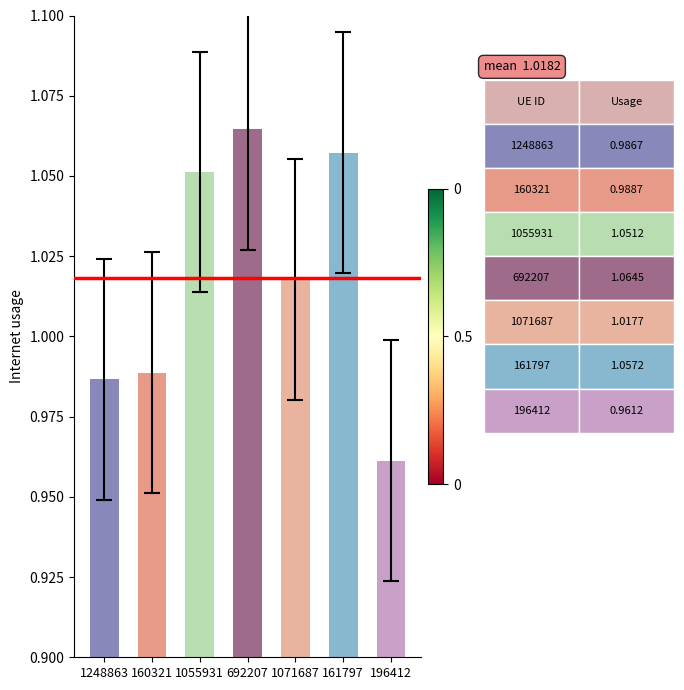

Which label corresponds to the largest value in the chart?

692207